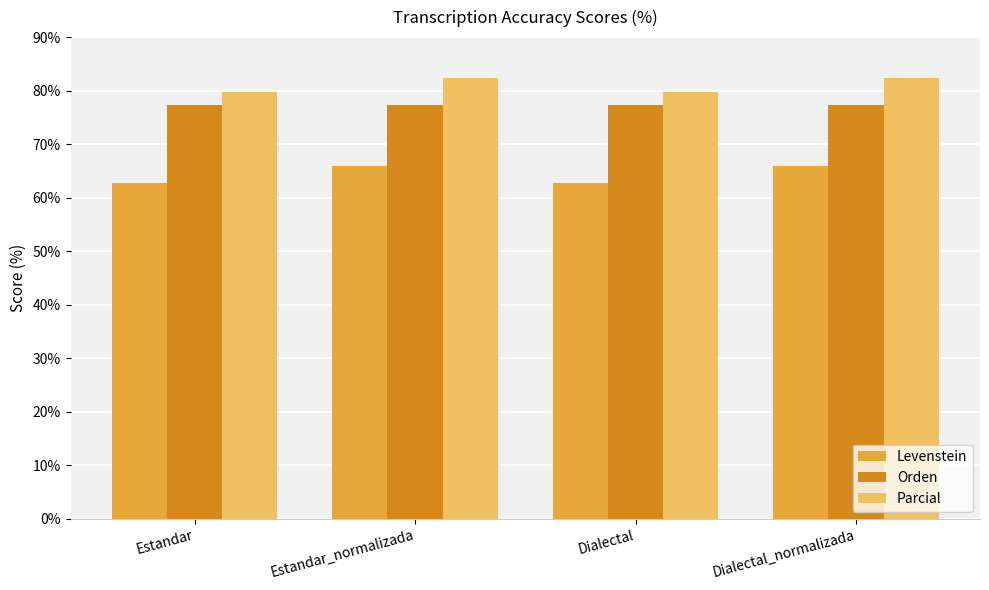

How many bars are there in each group?

3